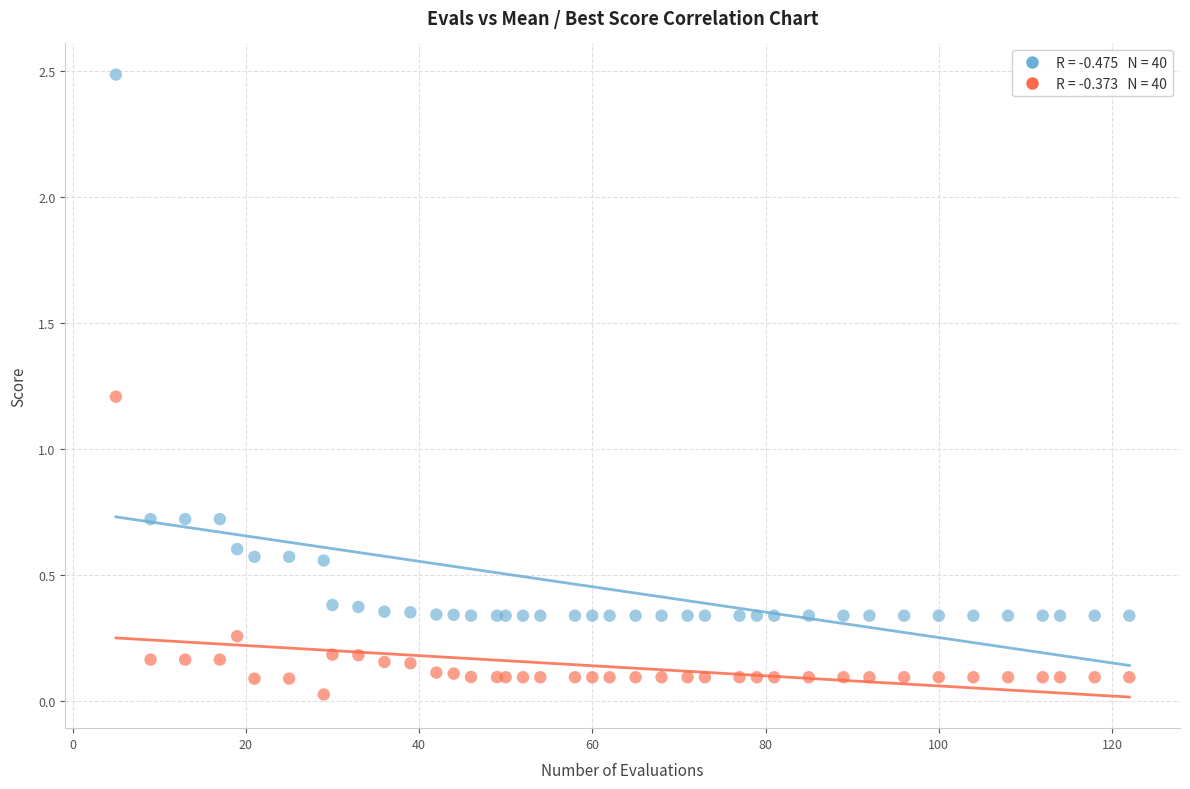

Across all series, what Y value is closest to 1?

1.2